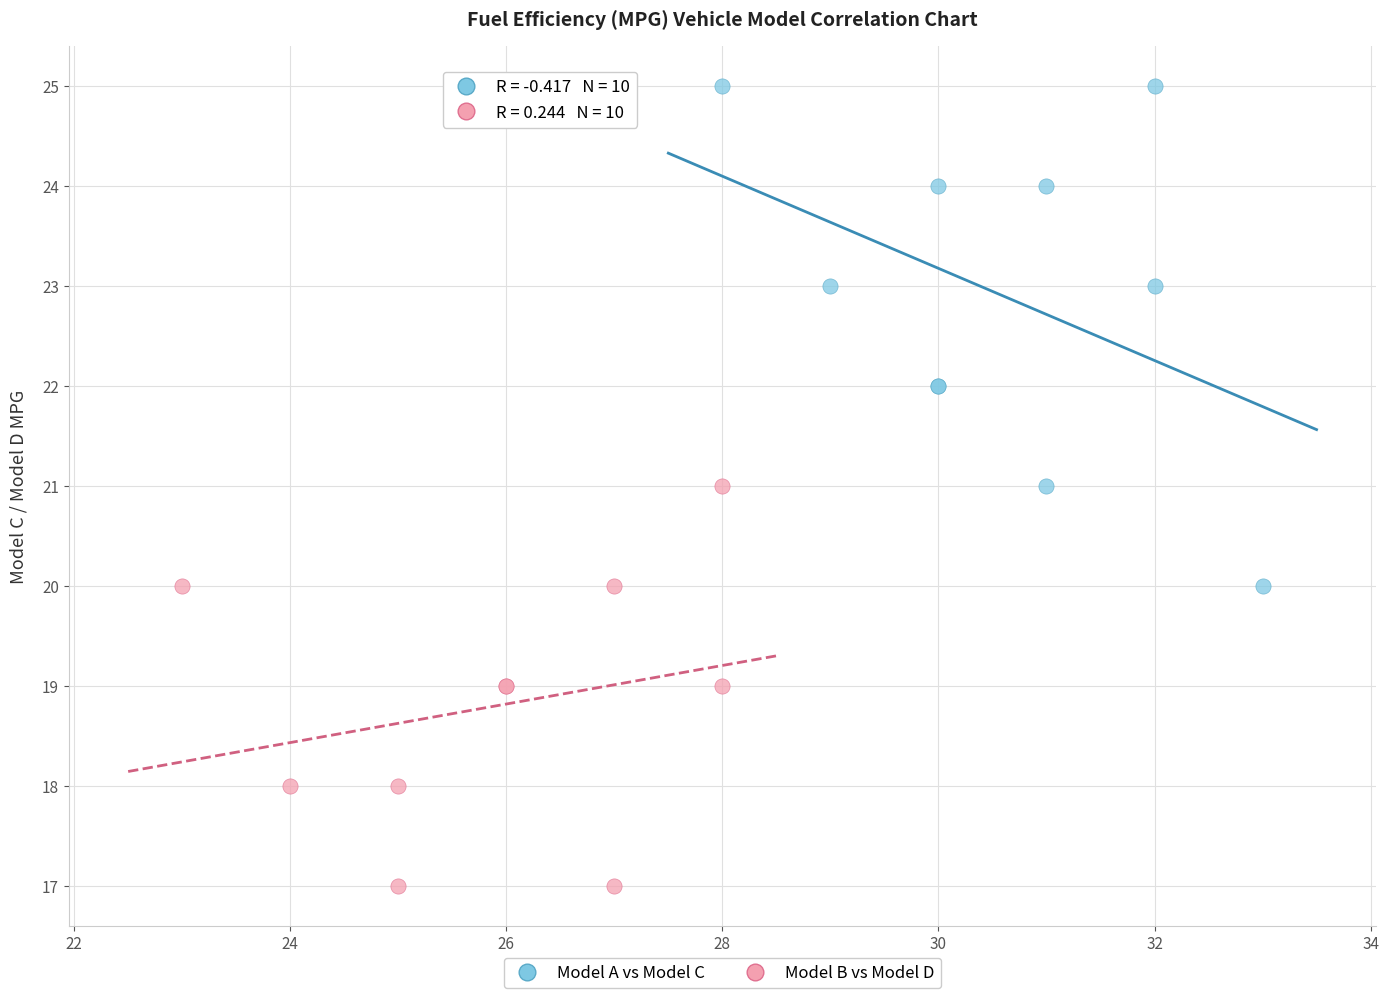

Which series contains the lowest Y value?

Model B vs Model D